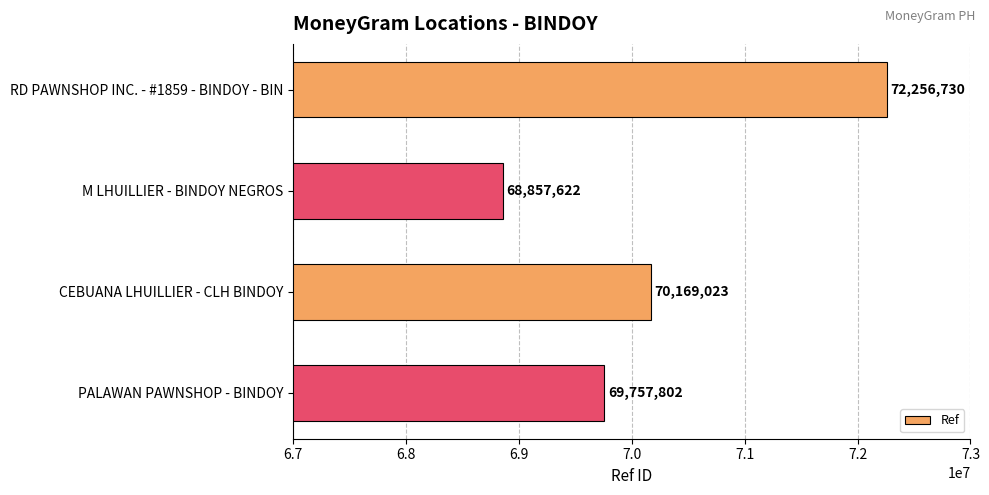

How many data points are less than 70169023?

2